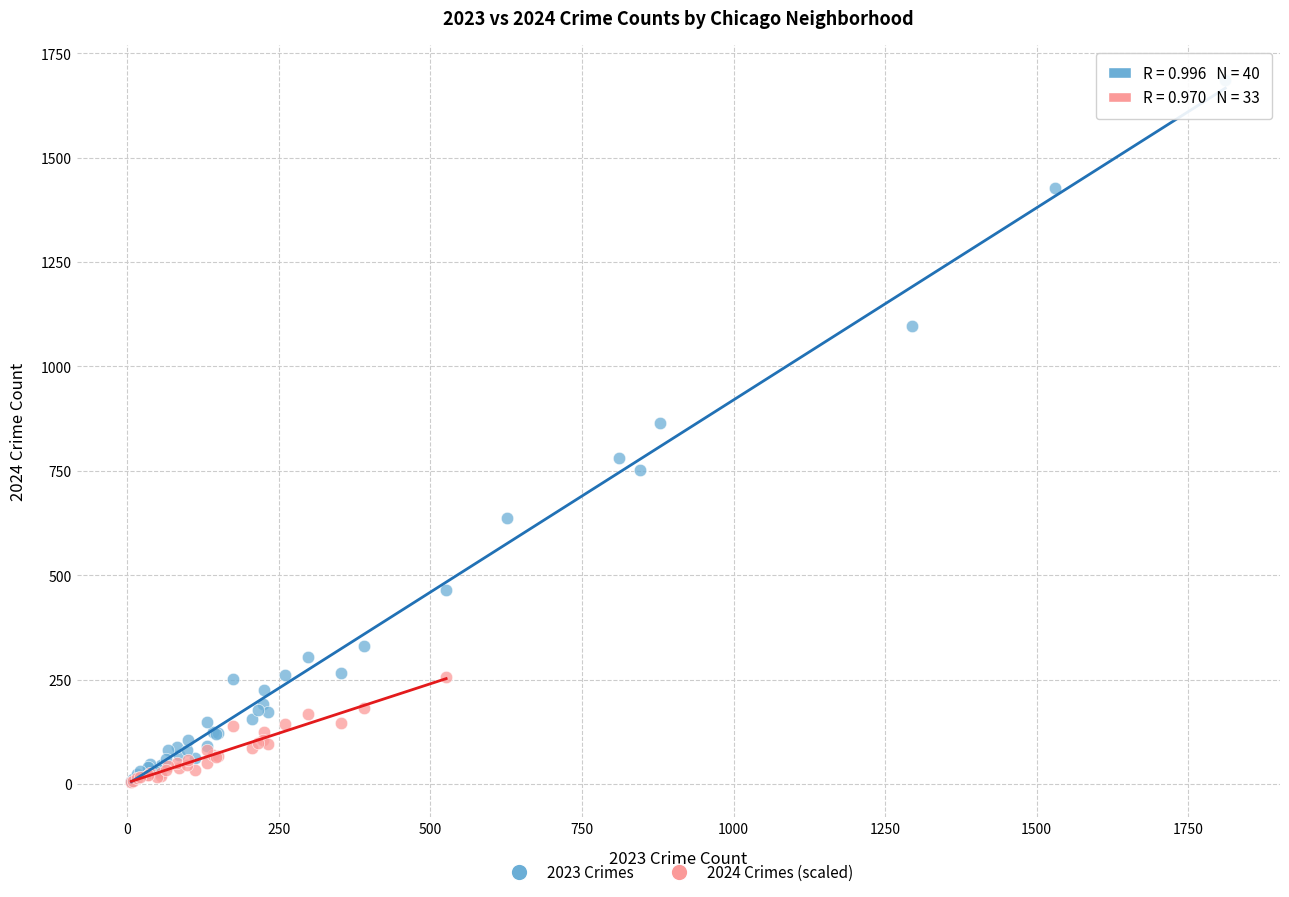

Which series has the largest Y range (max minus min)?

2023 Crimes